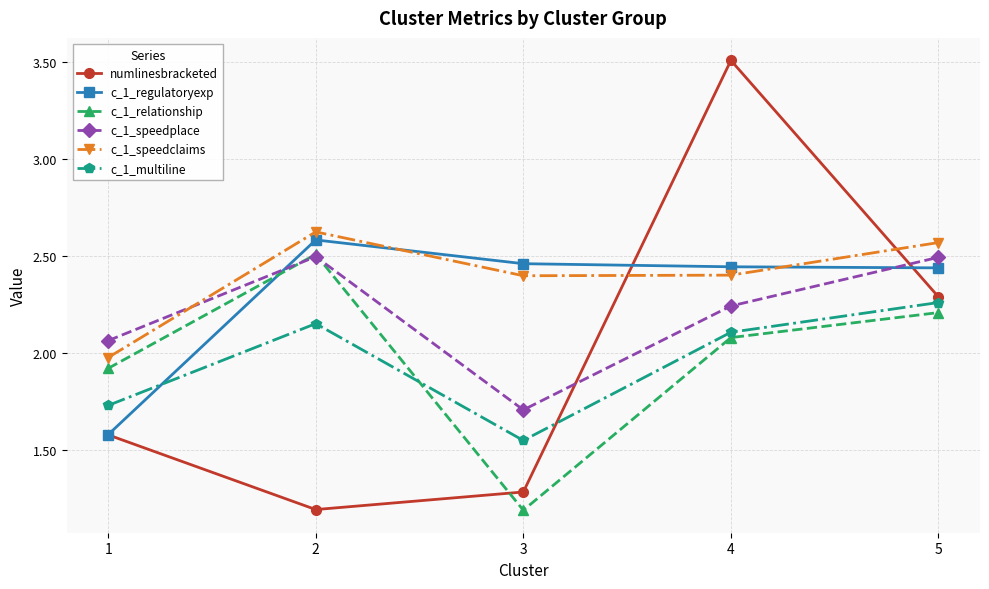

How many data points does each series have?

5